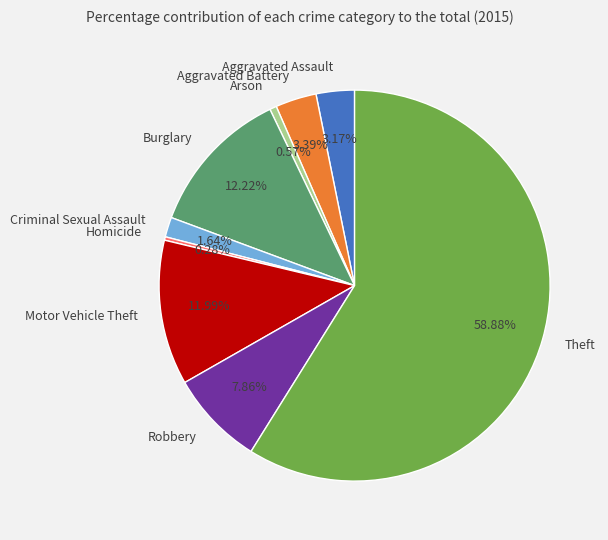

What percentage is the Criminal Sexual Assault slice, to the nearest percent?

2%